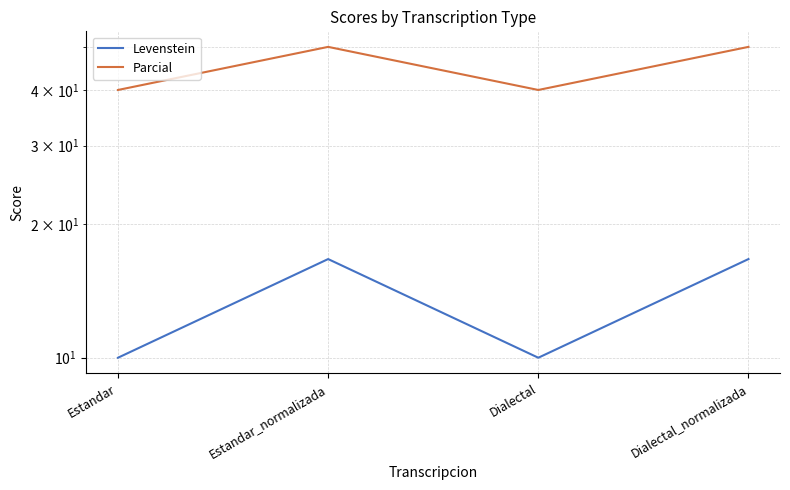

How many data points in Levenstein are less than 16?

2